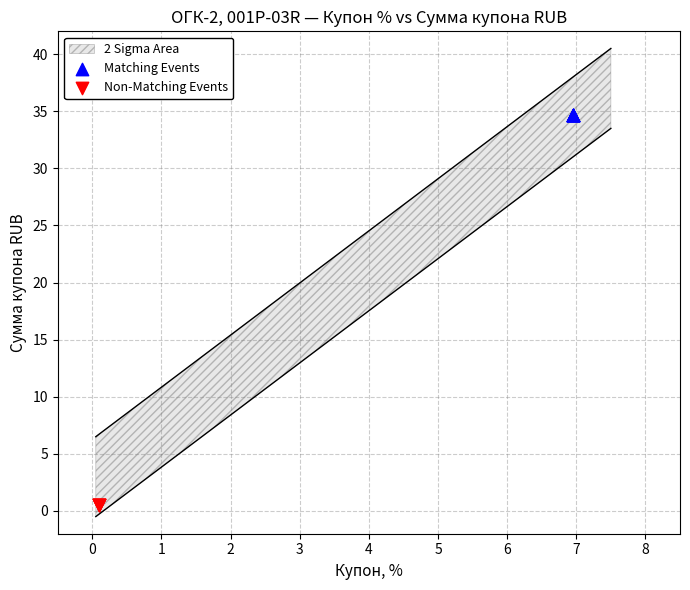

Which series reaches the minimum Y coordinate?

Non-Matching Events